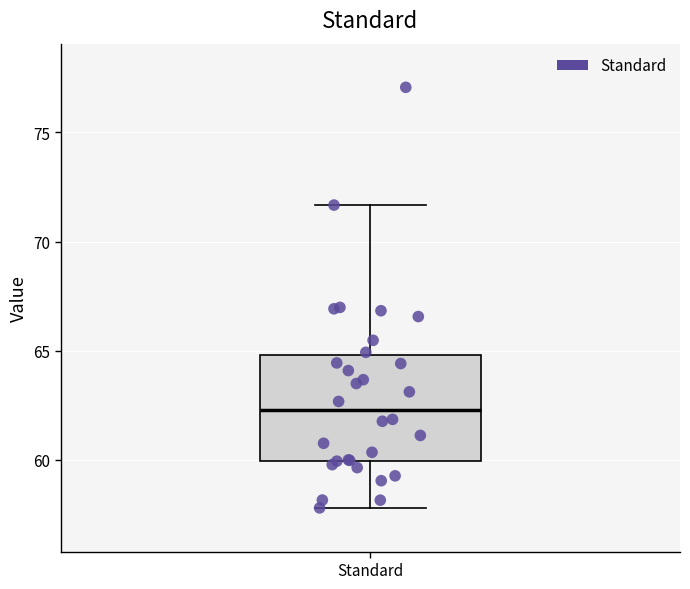

Transcribe this box plot: give where the median line is, the range the box spans, and where the two whiskers end, as read against the y-axis. The values are not printed on the chart, so give them approximately, as read against the axis.

median 62.5, box 60.0 to 65.0, whiskers 58.0 to 71.5